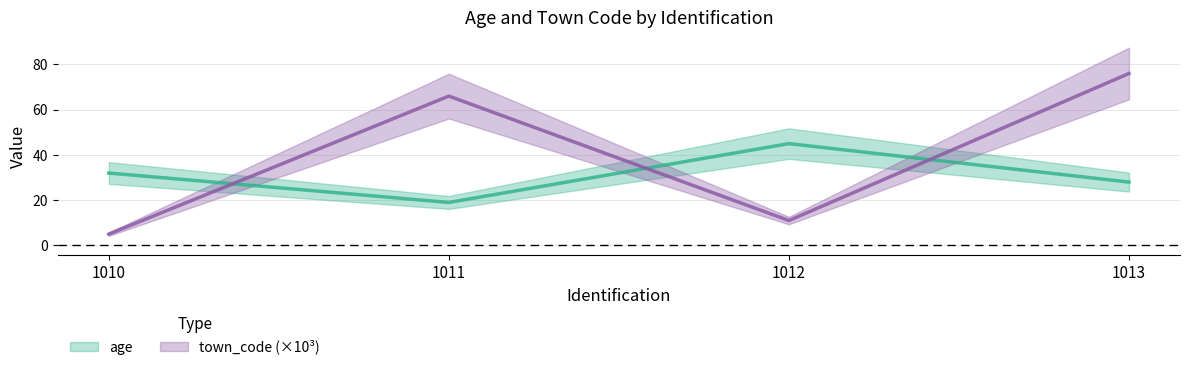

How many lines are shown in the chart?

2